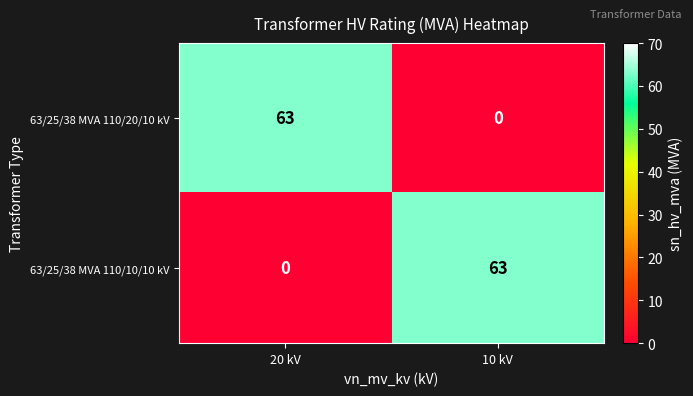

Is the value of 63/25/38 MVA 110/20/10 kV at 20 kV greater than the value of 63/25/38 MVA 110/10/10 kV at 20 kV?

Yes